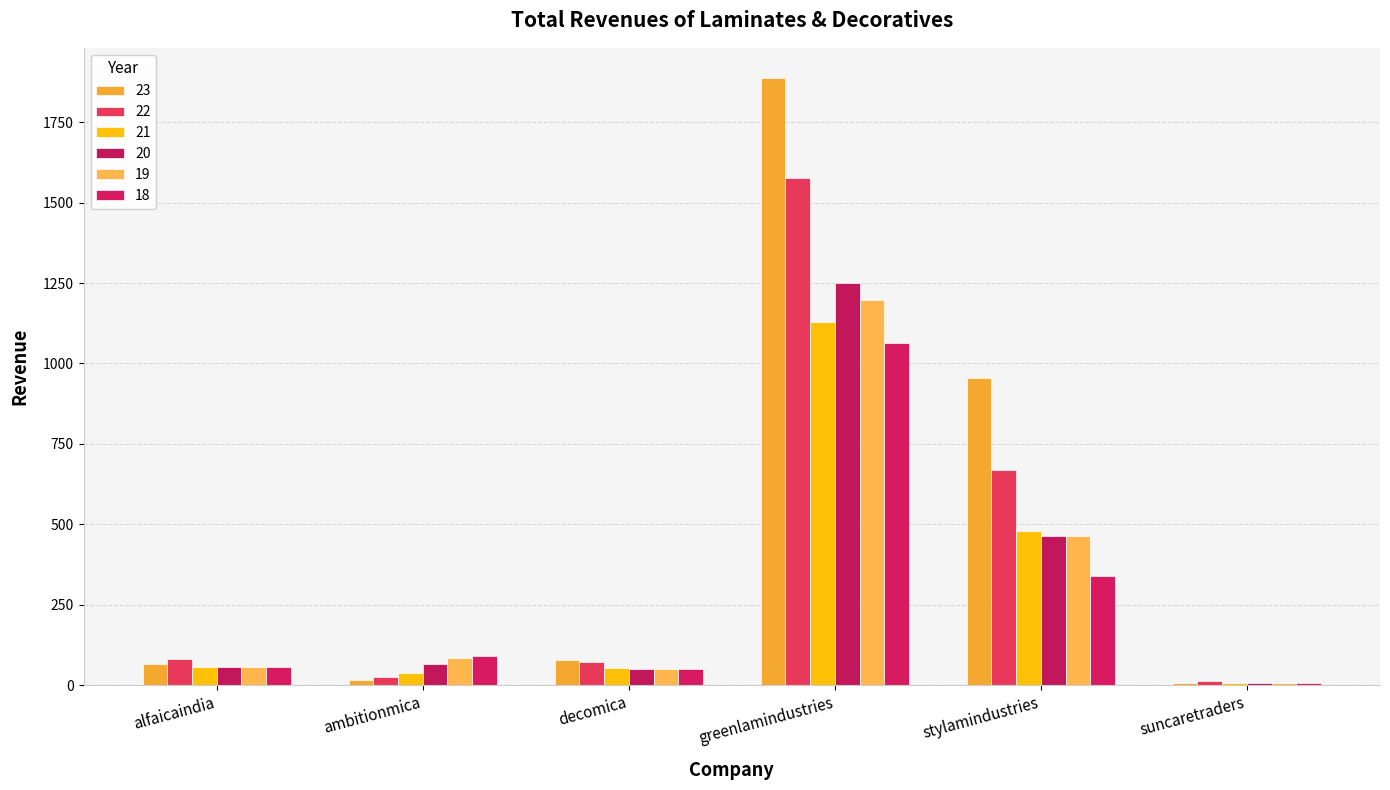

At which category is the sum across all series the highest?

greenlamindustries